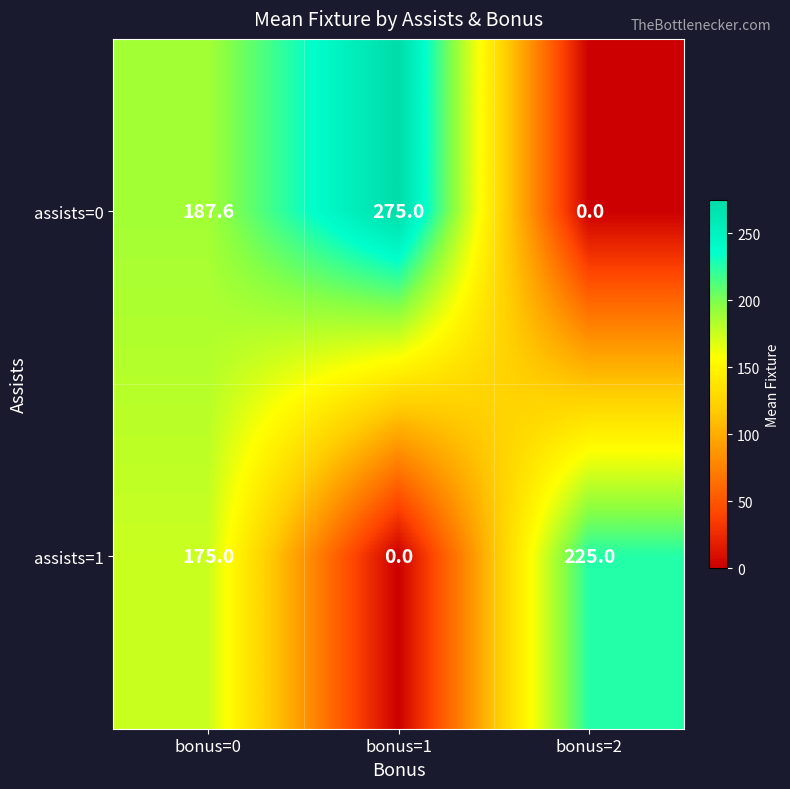

True or false: assists=0 has a value of 275.0 at bonus=1.

True